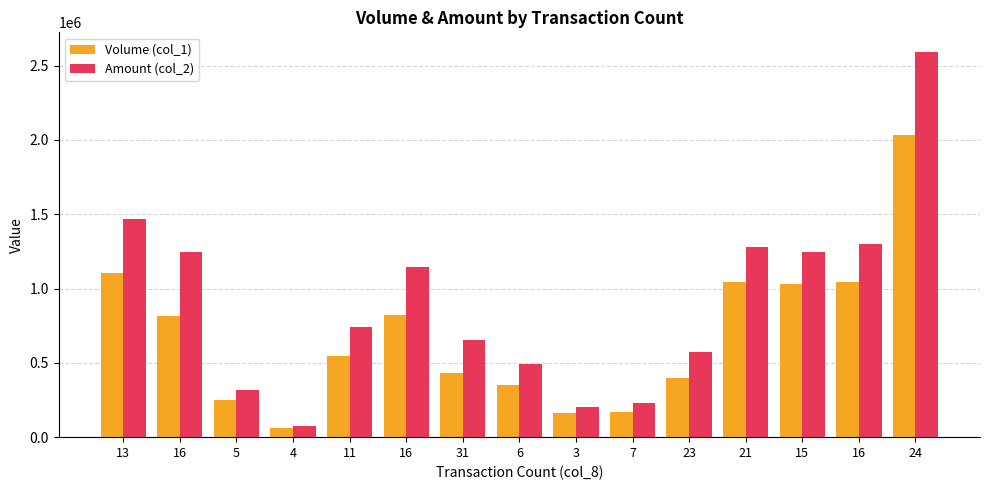

Are the bars grouped side by side (vs. stacked)?

Yes